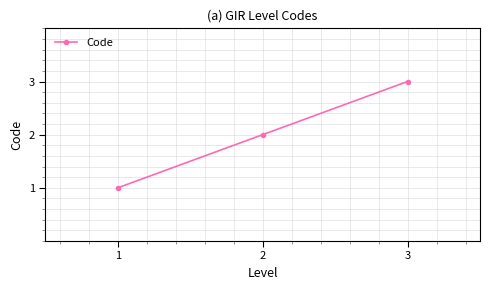

Which has a higher value, 1 or 3?

3